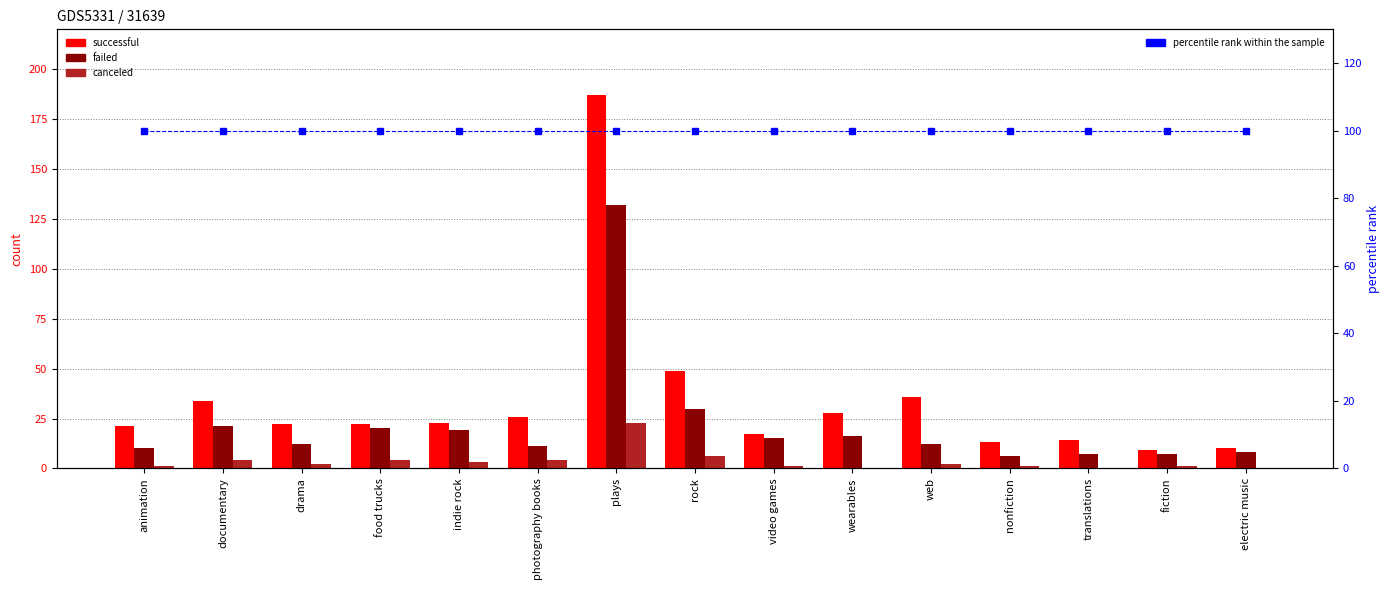

Which series changed the most between wearables and electric music?

successful